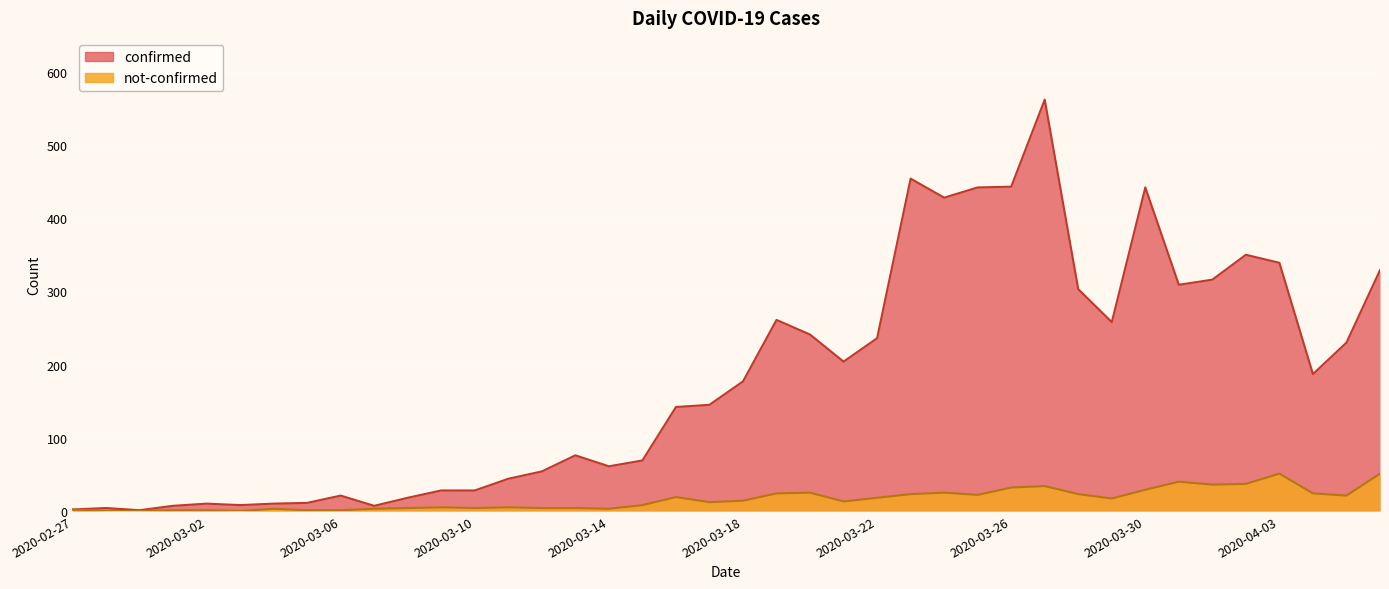

Where does the not-confirmed series first go above 14?

2020-03-16